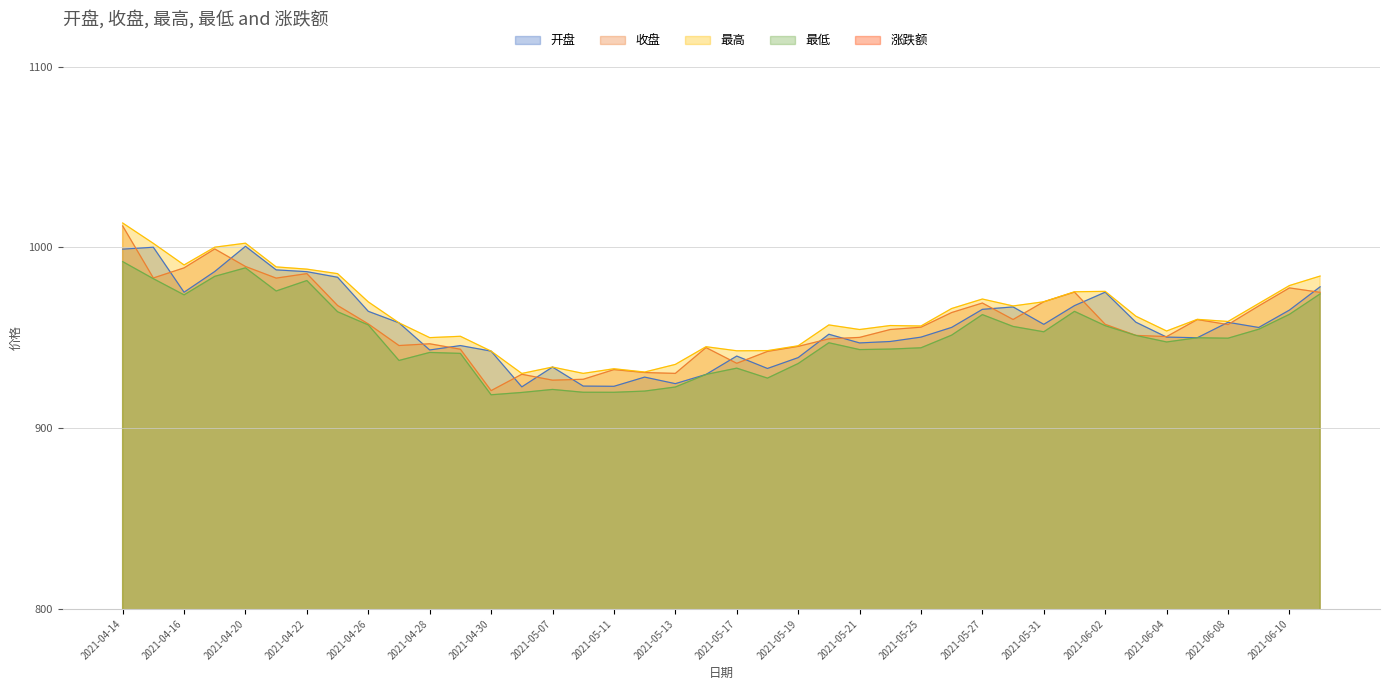

True or false: 开盘 and 最高 cross at least once.

False